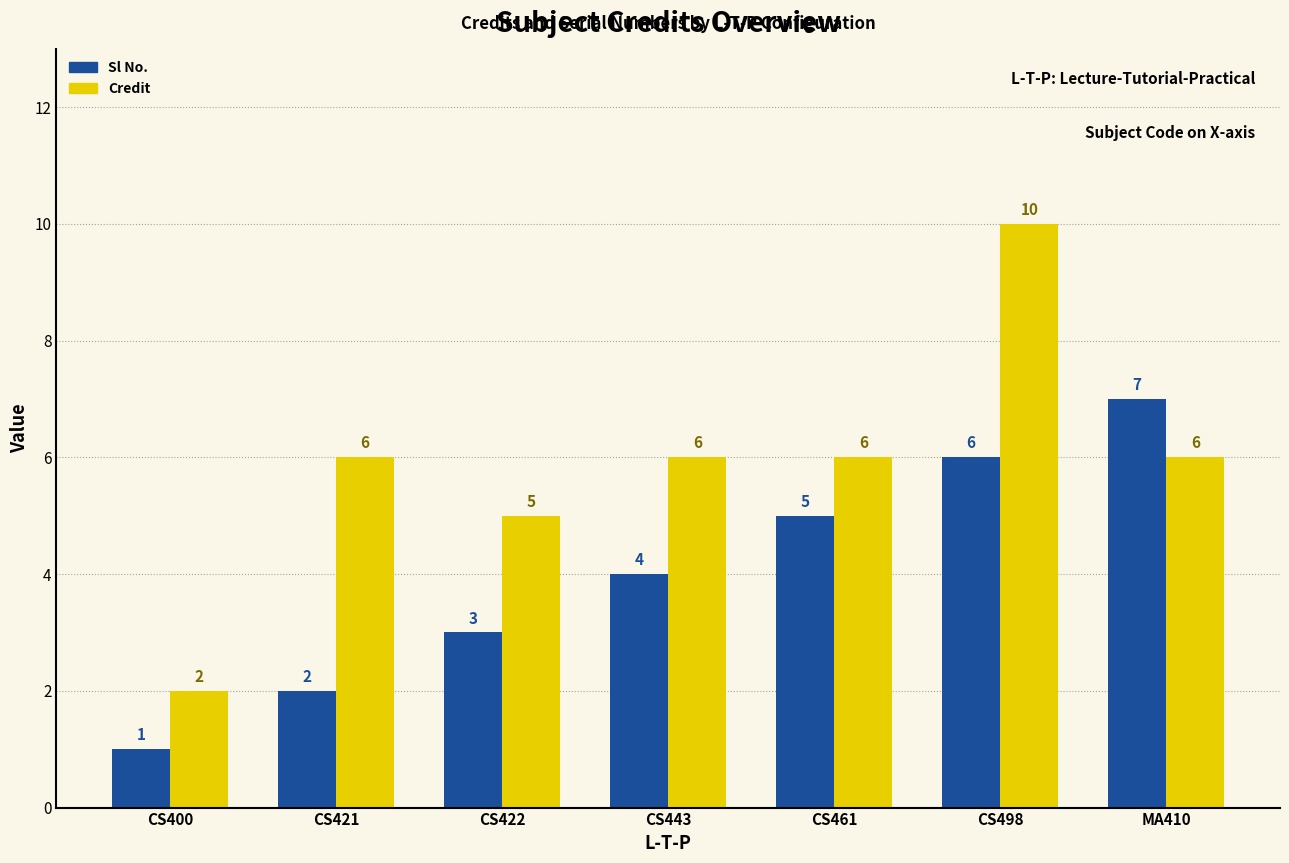

Read the Credit value at CS461.

6